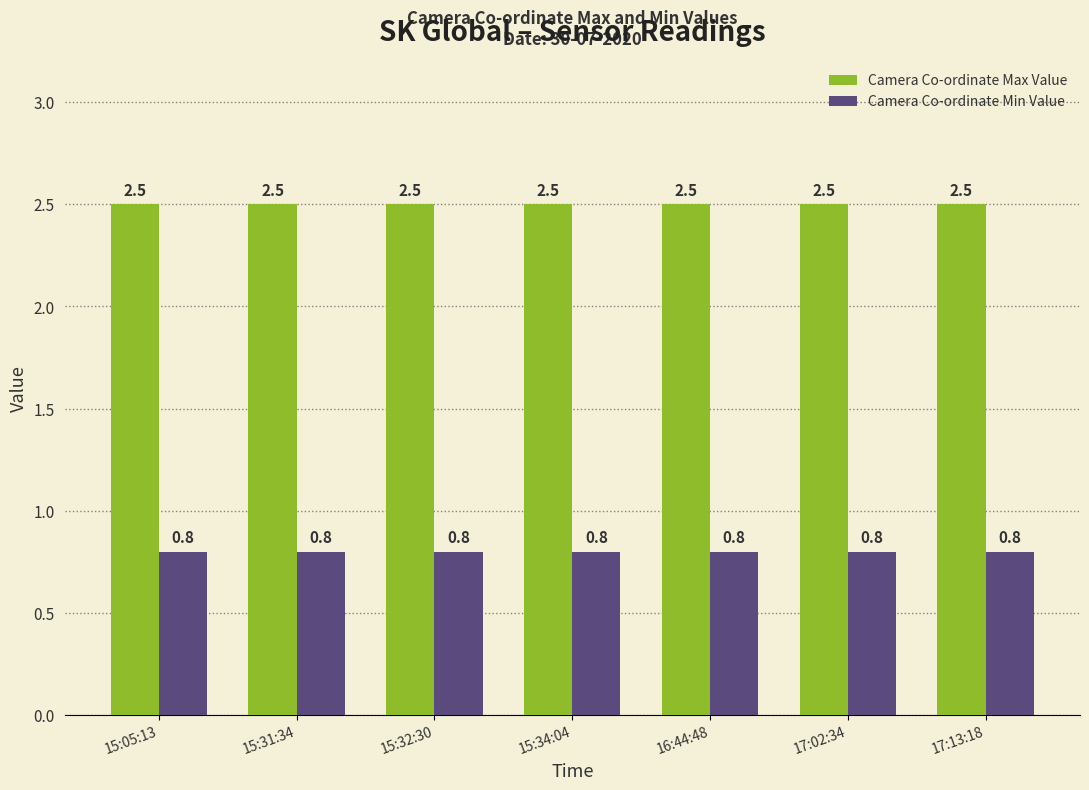

What is the difference between the highest and lowest values at 15:34:04?

1.7